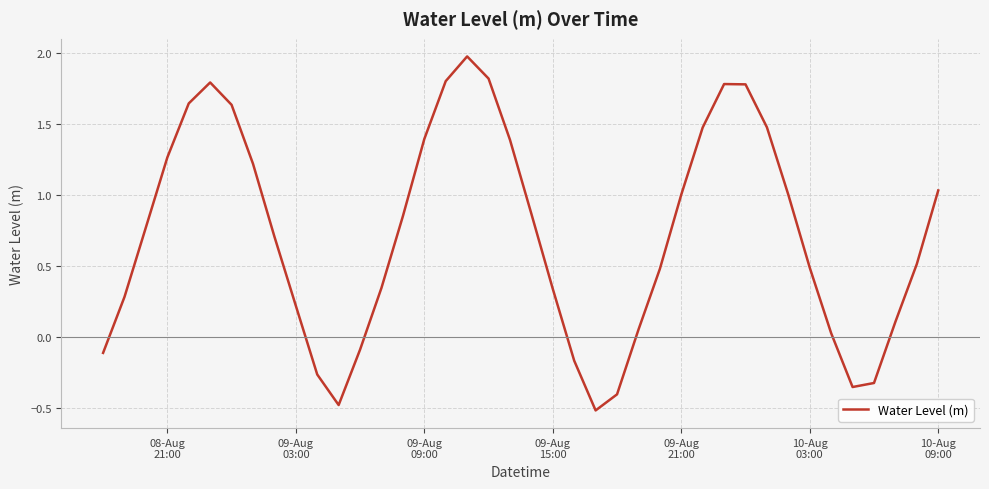

What is the minimum value shown in the chart?

-0.5